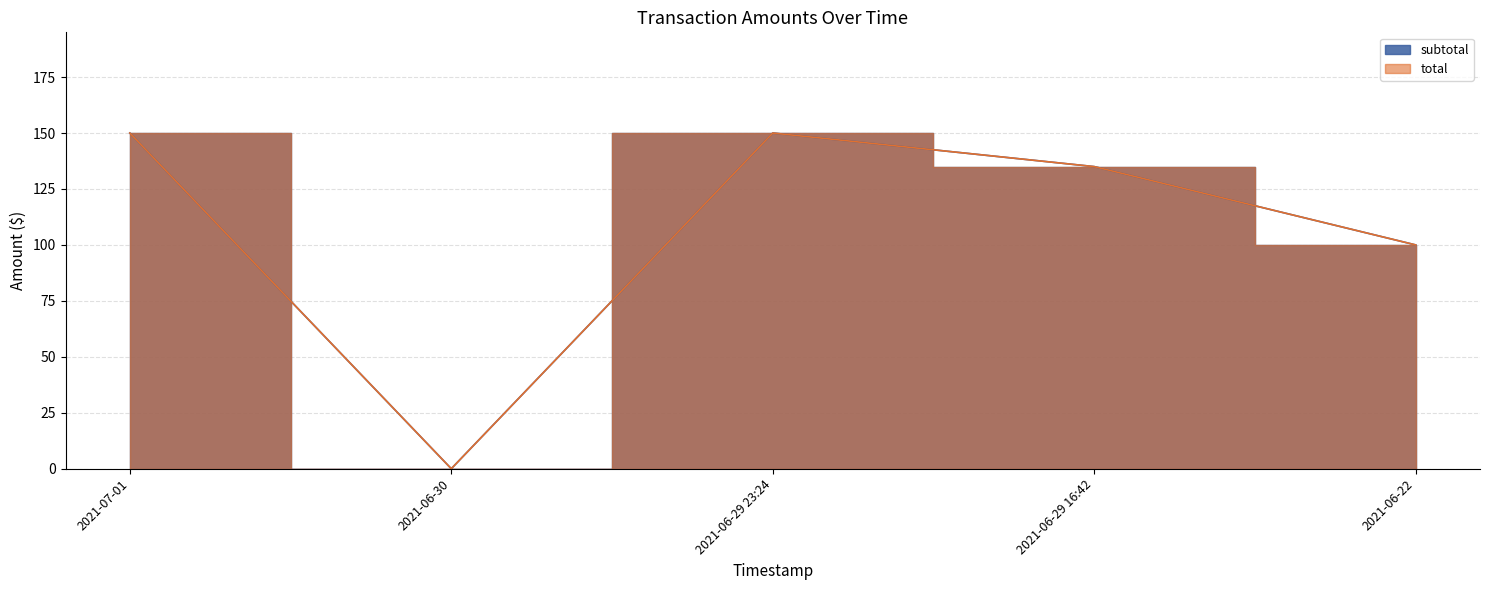

Rank the series by their maximum value, from lowest to highest.

subtotal, total